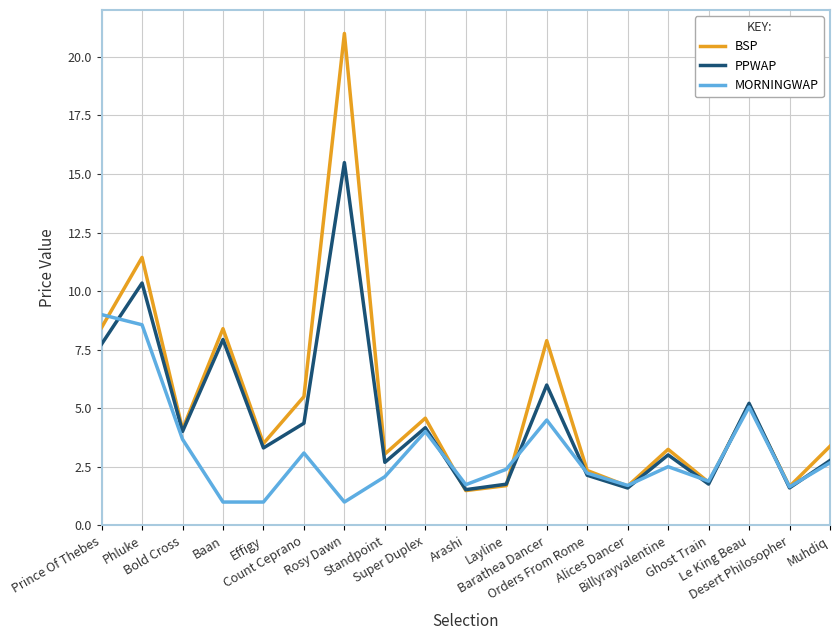

What is the highest value of the BSP series?

21.0